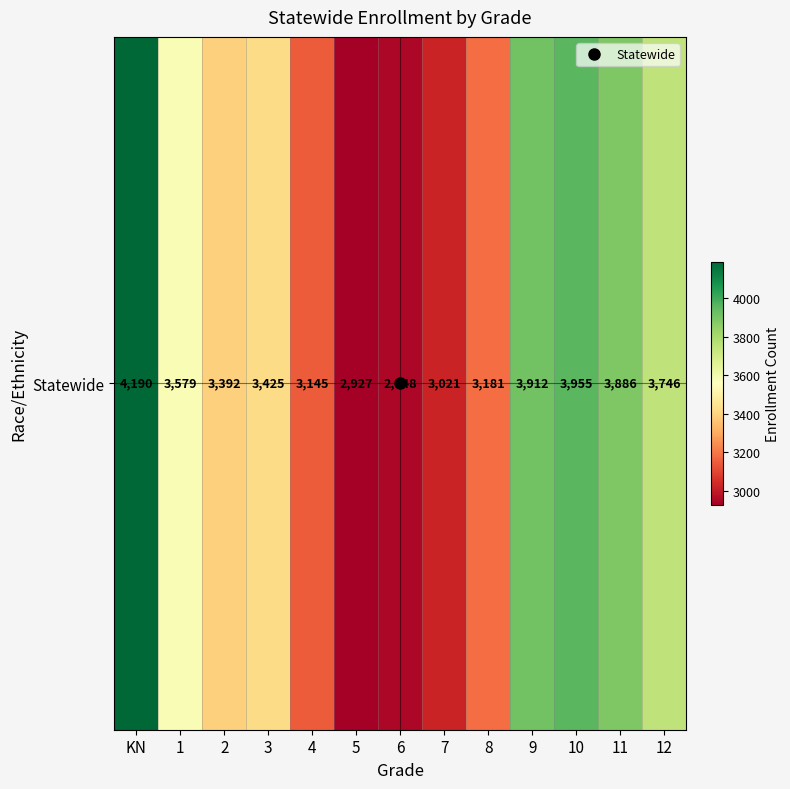

Rank the categories by value from lowest to highest.

5, 6, 7, 4, 8, 2, 3, 1, 12, 11, 9, 10, KN